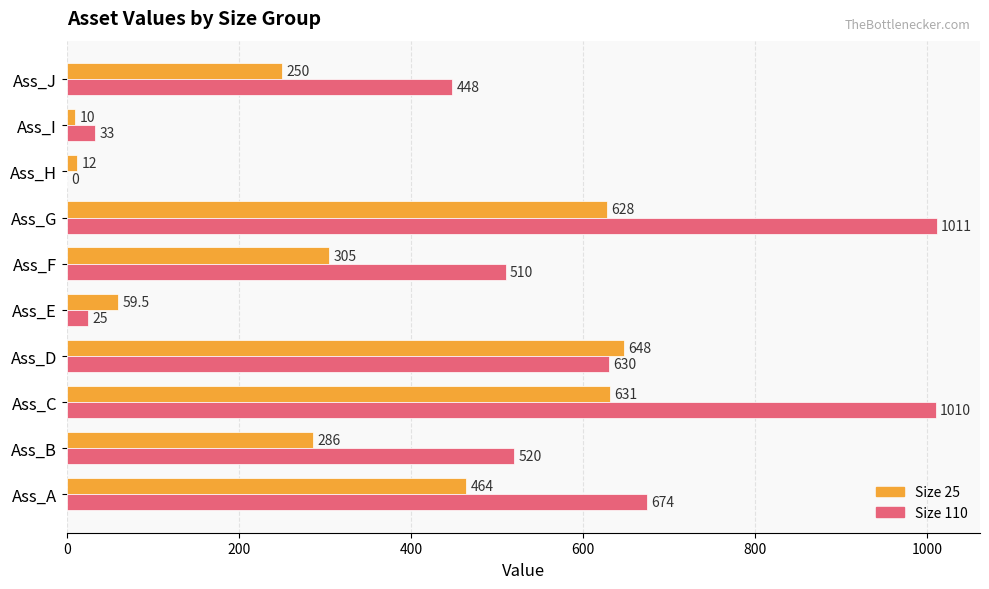

At which category does the chart reach its peak across all series?

Ass_G